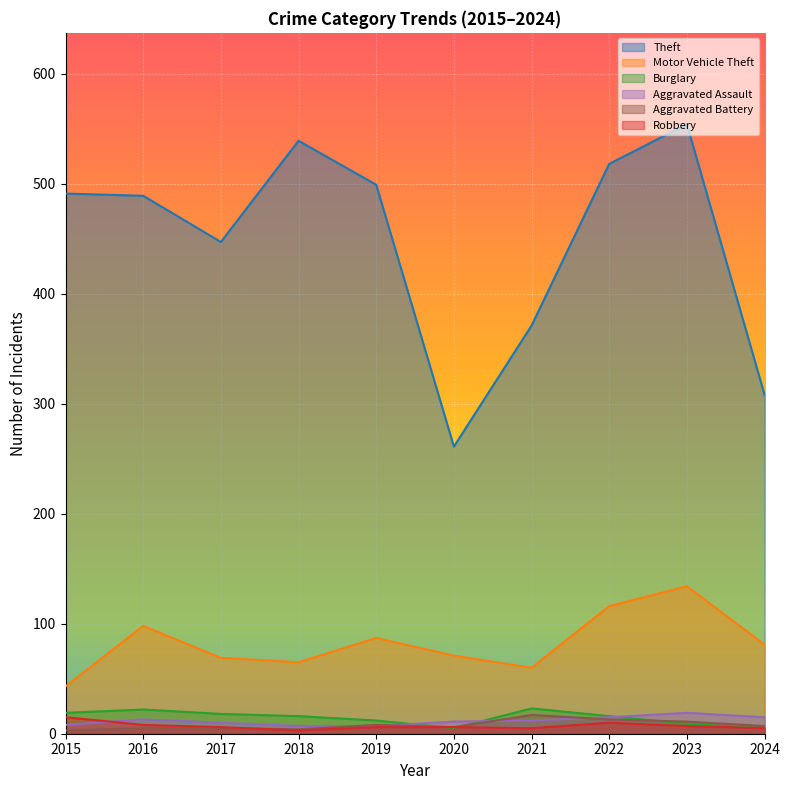

Read the Theft value at 2023.

554